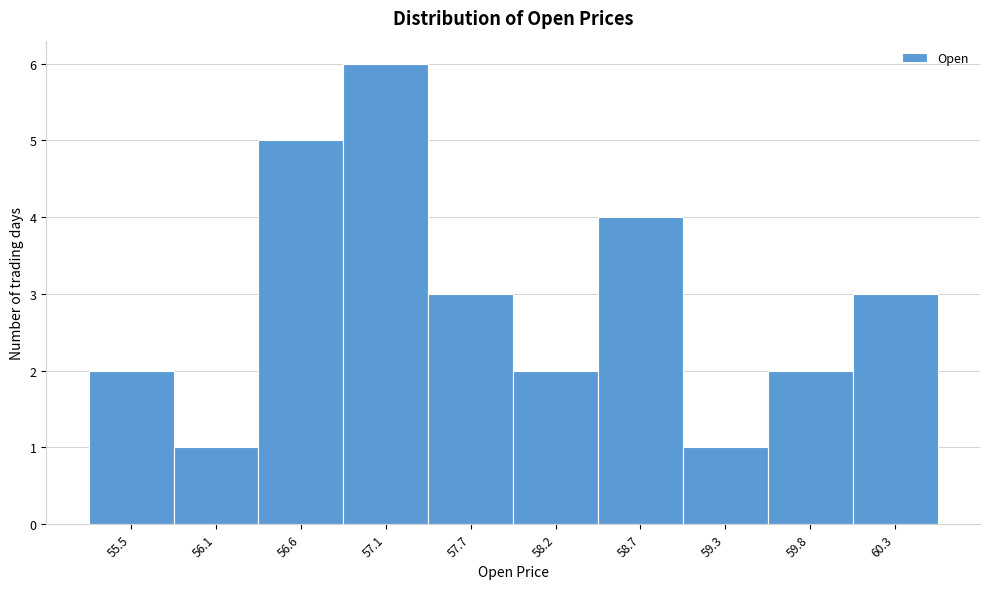

Reading left to right, list all the values displayed in this chart.

2	1	5	6	3	2	4	1	2	3